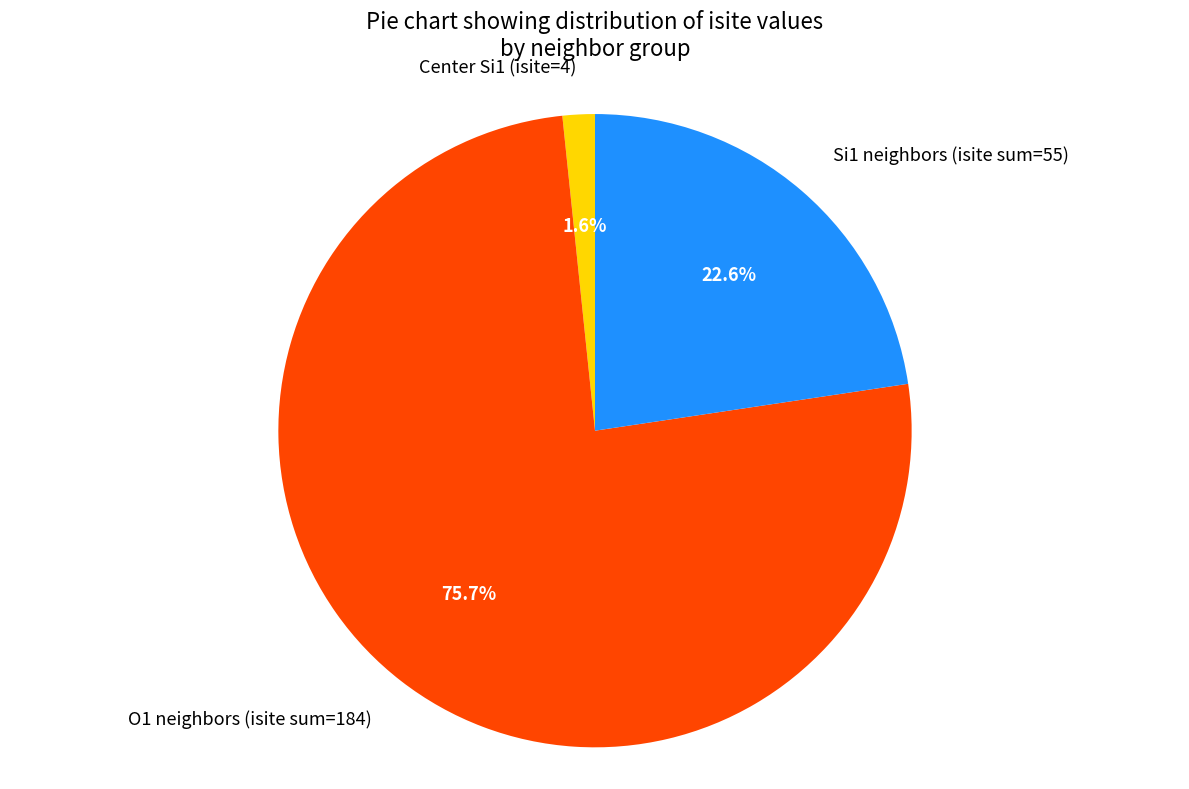

Which slice is the smallest?

Center Si1 (isite=4)